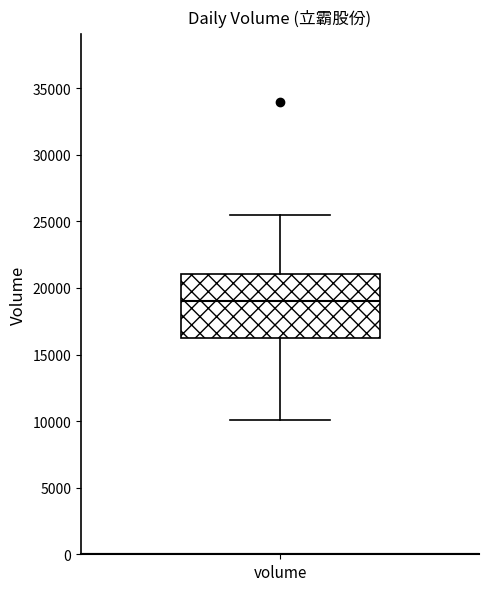

Transcribe this box plot: give where the median line is, the range the box spans, and where the two whiskers end, as read against the y-axis. The values are not printed on the chart, so give them approximately, as read against the axis.

median 19000, box 16500 to 21000, whiskers 10000 to 25500